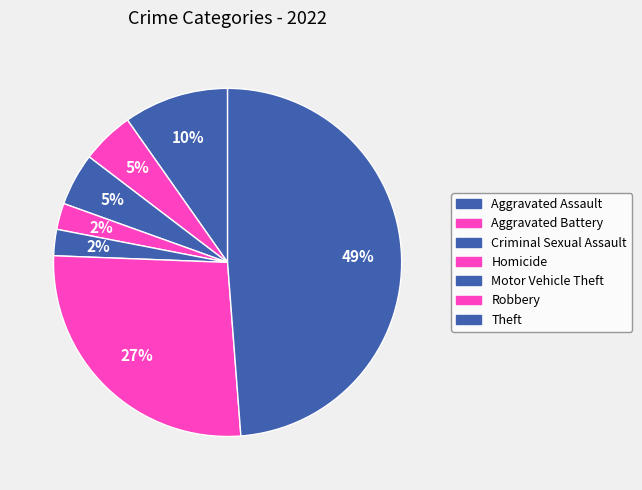

What percentage is the Homicide slice, to the nearest percent?

2%